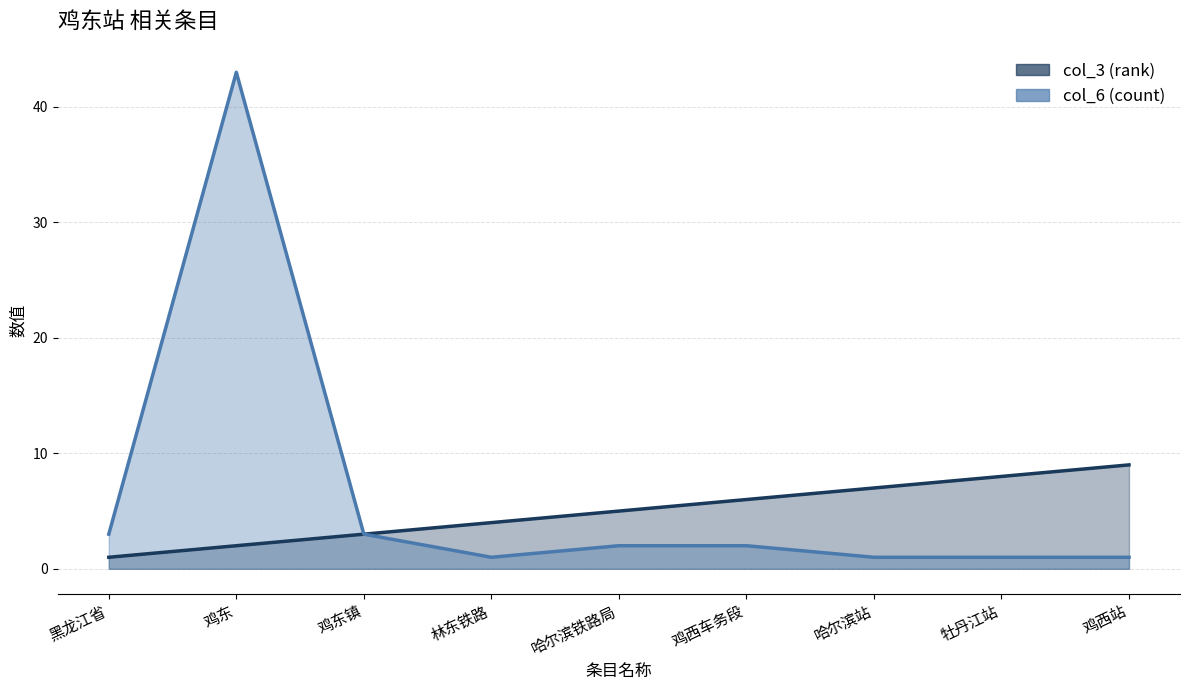

What is the difference between the highest and lowest values at 牡丹江站?

7